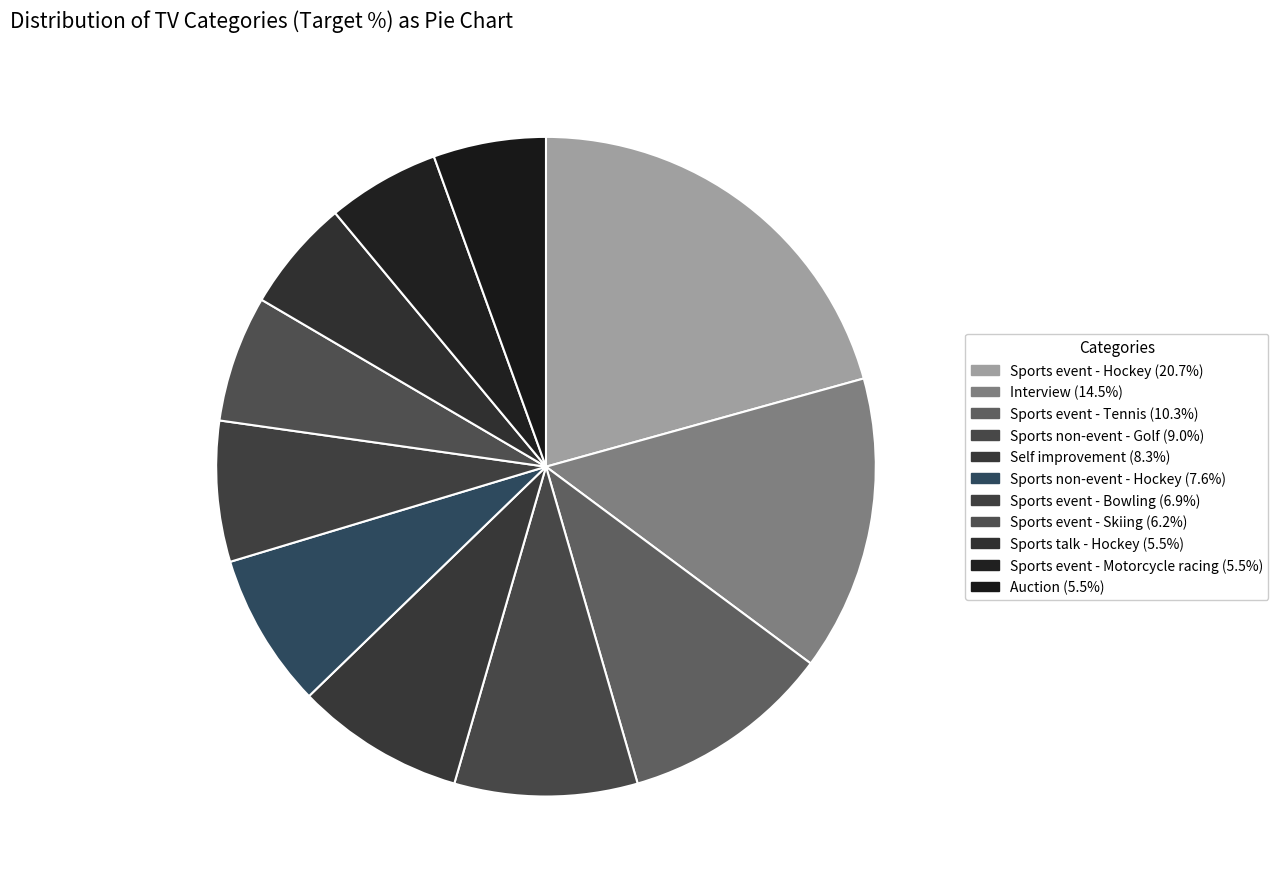

Count the number of slices in the pie.

11